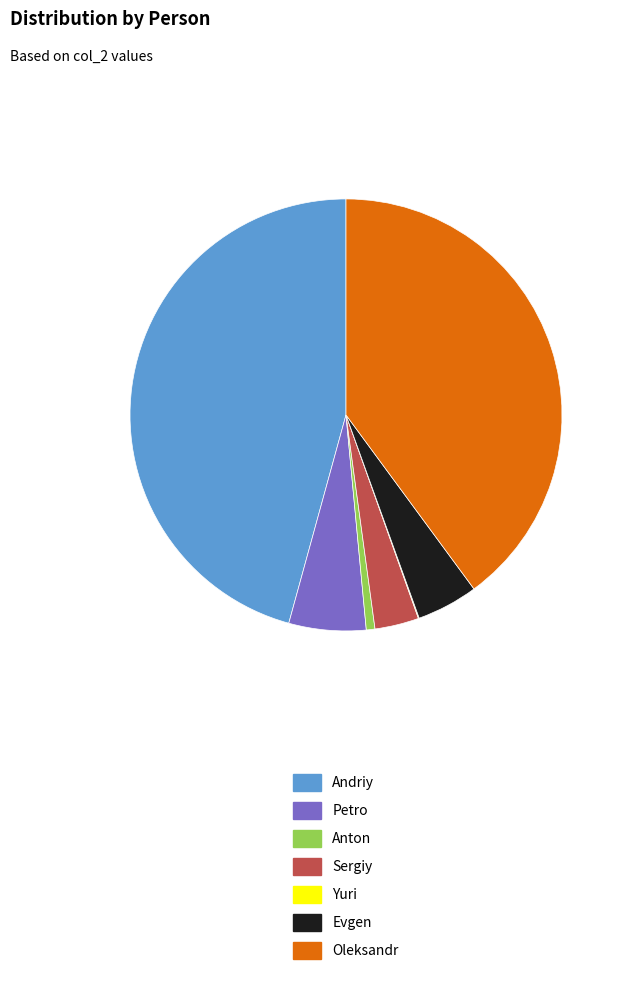

Combined, do Petro and Anton account for over 50%?

No